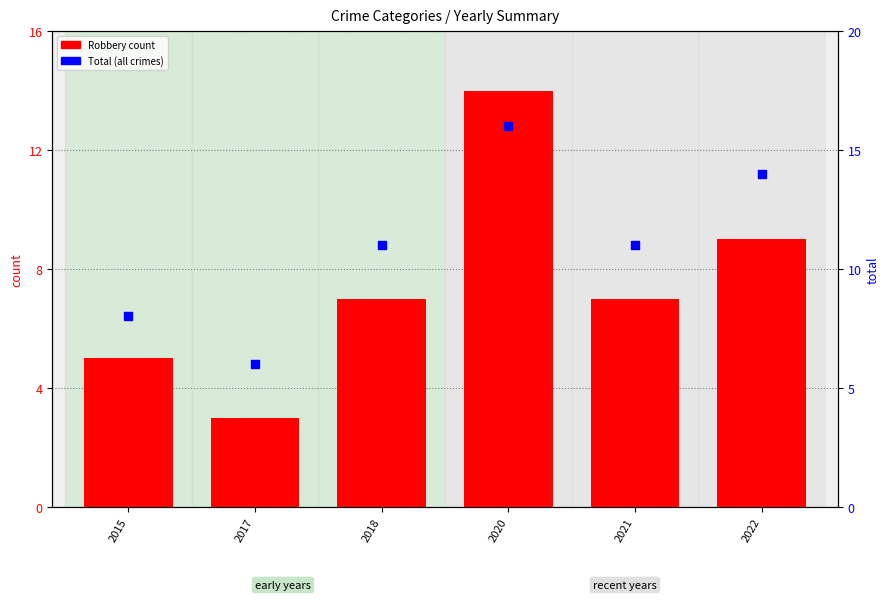

Which series contains the lowest Y value?

Robbery (count)